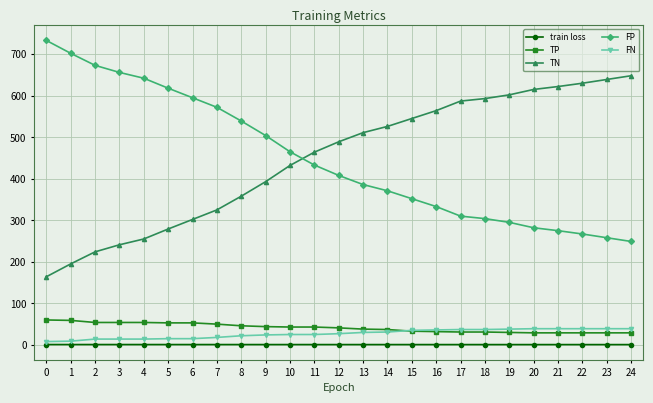

What is the sum of all TP values?

1031.0